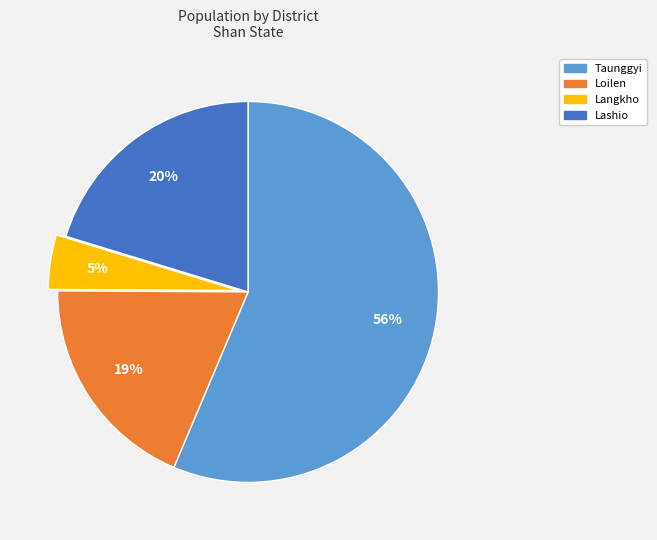

Combined, do Langkho and Taunggyi account for over 50%?

Yes